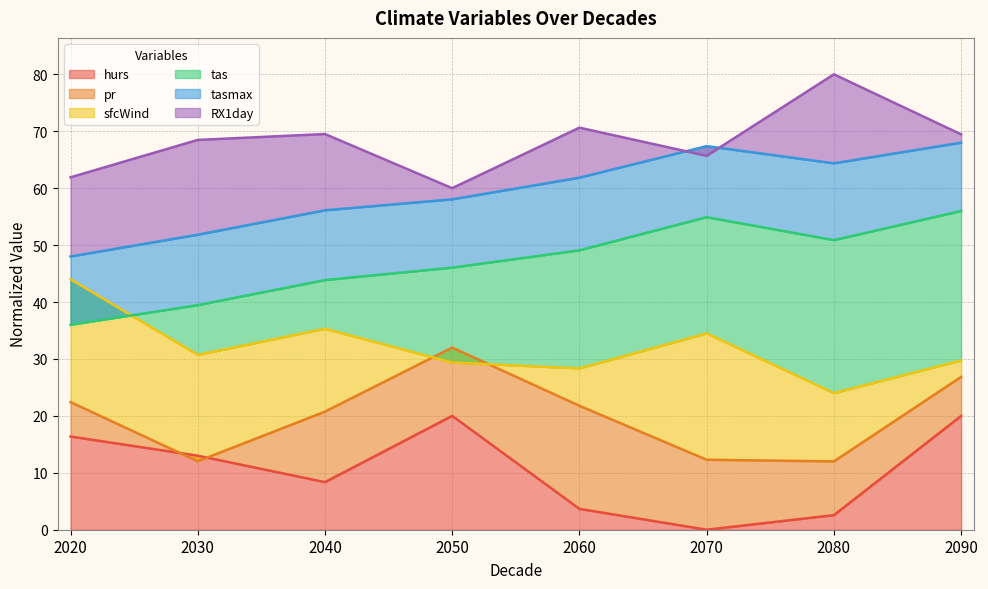

Reading right to left, extract all data points from this chart.

hurs: 20.0	2.6	0.0	3.7	20.0	8.4	13.0	16.4
pr: 26.8	12.0	12.3	21.8	32.0	20.7	12.0	22.4
sfcWind: 29.7	24.0	34.5	28.3	29.4	35.3	30.7	44.0
tas: 56.0	50.9	54.9	49.1	46.0	43.9	39.5	36.0
tasmax: 68.0	64.4	67.4	61.8	58.0	56.1	51.8	48.0
RX1day: 69.5	80.0	65.7	70.6	60.0	69.5	68.5	61.9